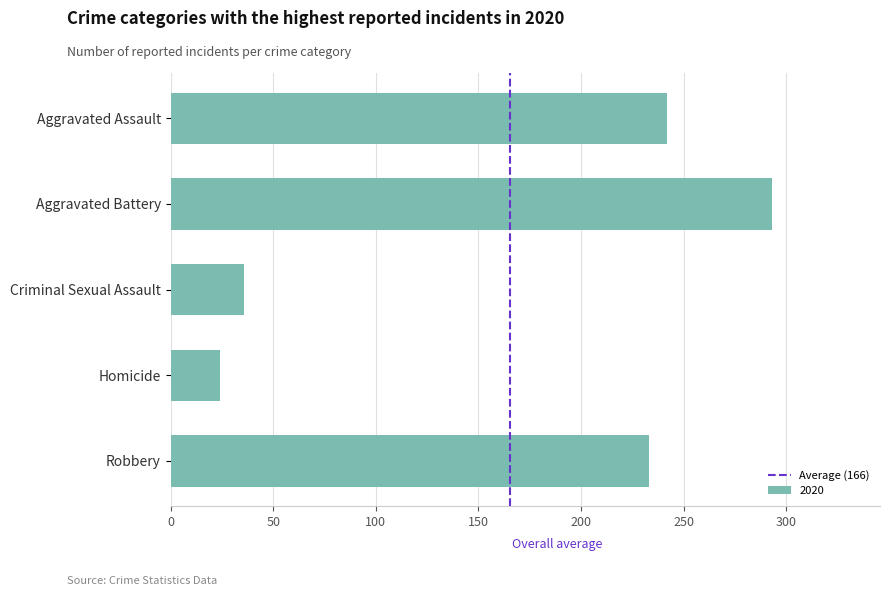

What is the maximum value shown in the chart?

293